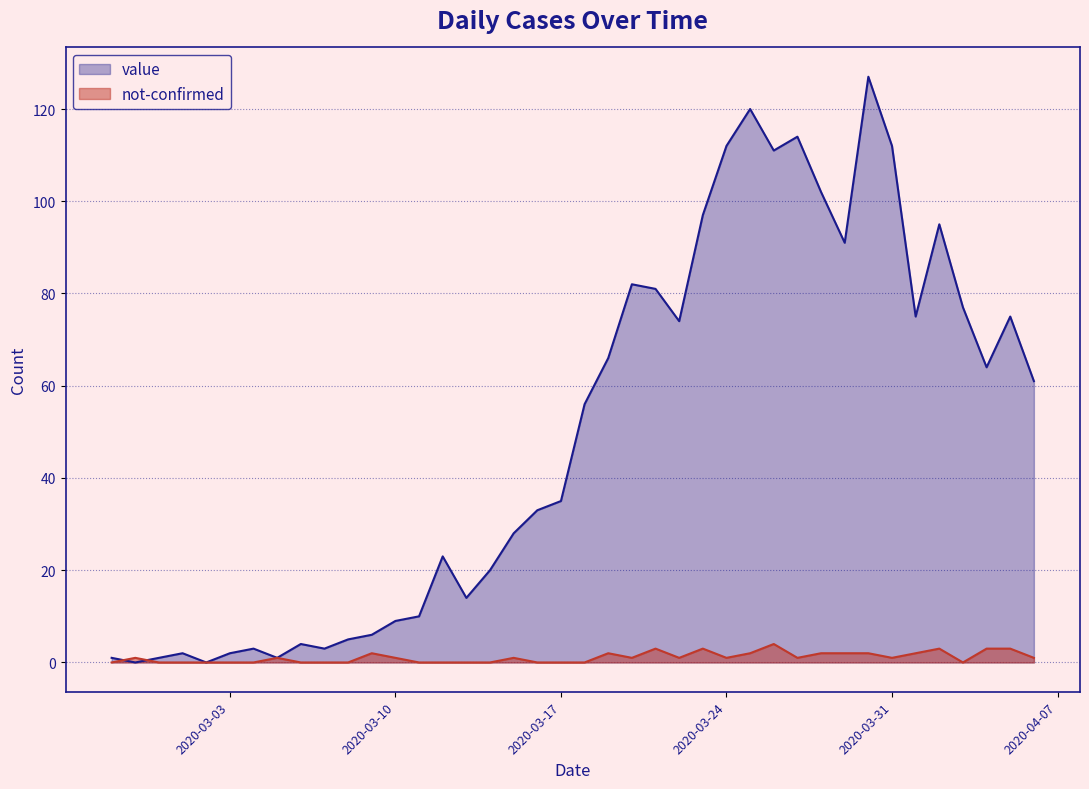

Reading left to right, list all the values displayed in this chart.

value: 2020-02-27=1	2020-02-28=0	2020-02-29=1	2020-03-01=2	2020-03-02=0	2020-03-03=2	2020-03-04=3	2020-03-05=1	2020-03-06=4	2020-03-07=3	2020-03-08=5	2020-03-09=6	2020-03-10=9	2020-03-11=10	2020-03-12=23	2020-03-13=14	2020-03-14=20	2020-03-15=28	2020-03-16=33	2020-03-17=35	2020-03-18=56	2020-03-19=66	2020-03-20=82	2020-03-21=81	2020-03-22=74	2020-03-23=97	2020-03-24=112	2020-03-25=120	2020-03-26=111	2020-03-27=114	2020-03-28=102	2020-03-29=91	2020-03-30=127	2020-03-31=112	2020-04-01=75	2020-04-02=95	2020-04-03=77	2020-04-04=64	2020-04-05=75	2020-04-06=61
not-confirmed: 2020-02-27=0	2020-02-28=1	2020-02-29=0	2020-03-01=0	2020-03-02=0	2020-03-03=0	2020-03-04=0	2020-03-05=1	2020-03-06=0	2020-03-07=0	2020-03-08=0	2020-03-09=2	2020-03-10=1	2020-03-11=0	2020-03-12=0	2020-03-13=0	2020-03-14=0	2020-03-15=1	2020-03-16=0	2020-03-17=0	2020-03-18=0	2020-03-19=2	2020-03-20=1	2020-03-21=3	2020-03-22=1	2020-03-23=3	2020-03-24=1	2020-03-25=2	2020-03-26=4	2020-03-27=1	2020-03-28=2	2020-03-29=2	2020-03-30=2	2020-03-31=1	2020-04-01=2	2020-04-02=3	2020-04-03=0	2020-04-04=3	2020-04-05=3	2020-04-06=1